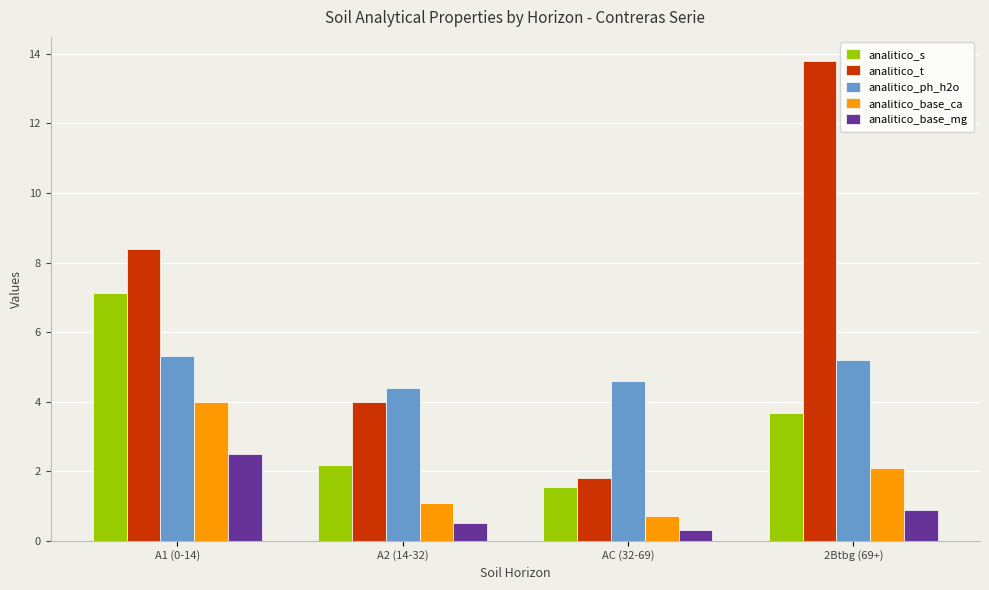

What is the difference between the analitico_s values at 2Btbg (69+) and A2 (14-32)?

1.5